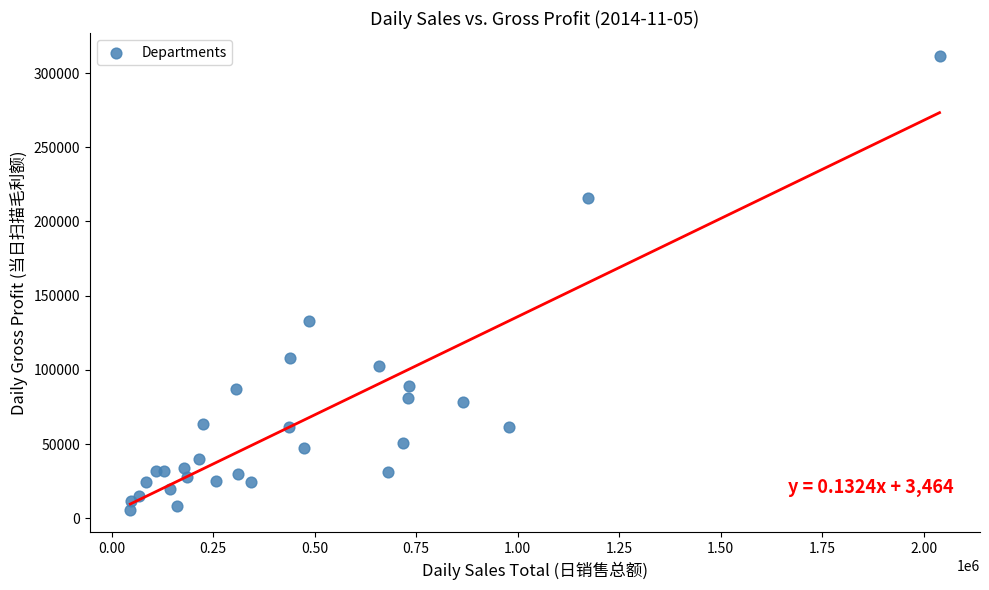

What Y value in the scatter plot is closest to 158705?

132701.4